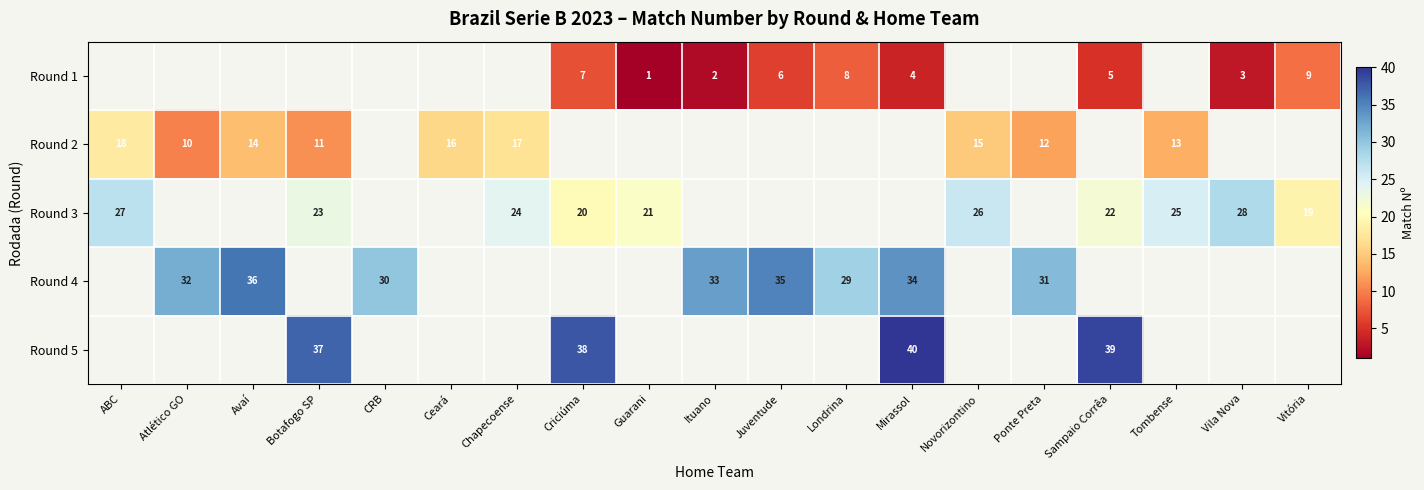

The value of Round 2 at Avaí is 22. True or false?

False